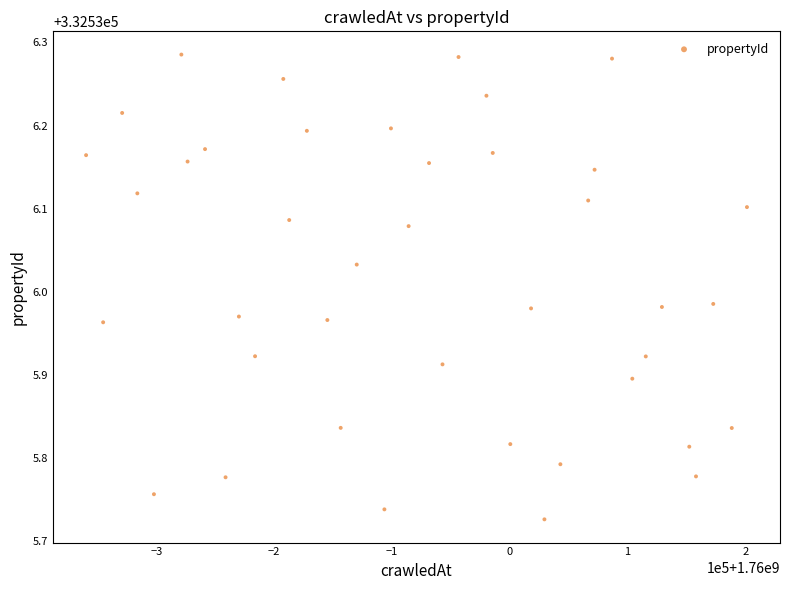

What is the range of Y values (max minus min)?

0.6